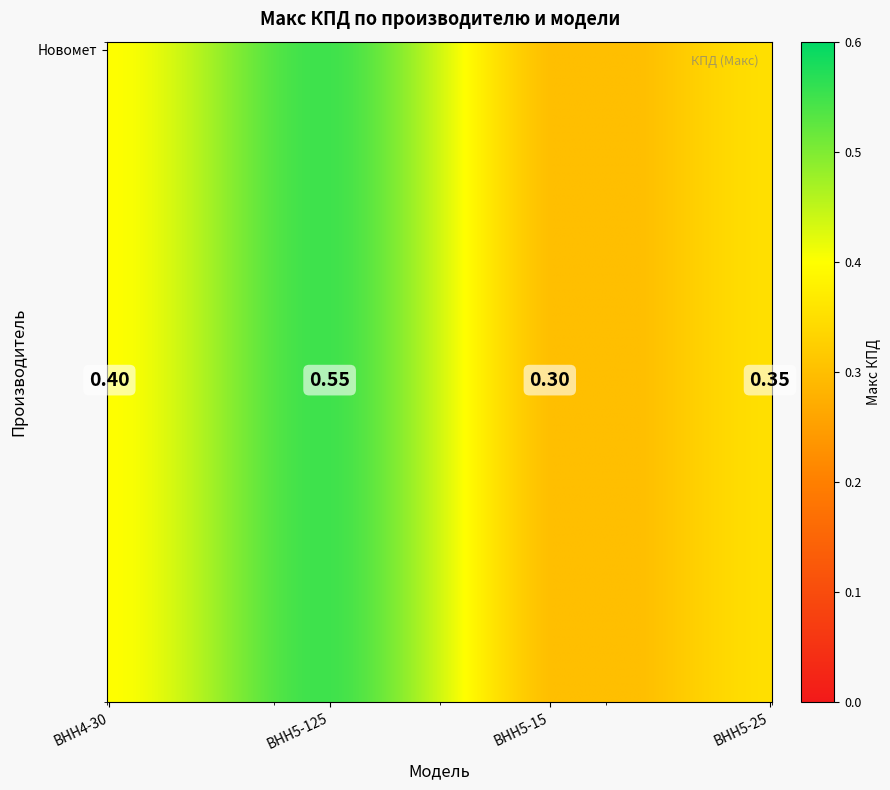

At which label does ВНН5-15 reach its peak?

2